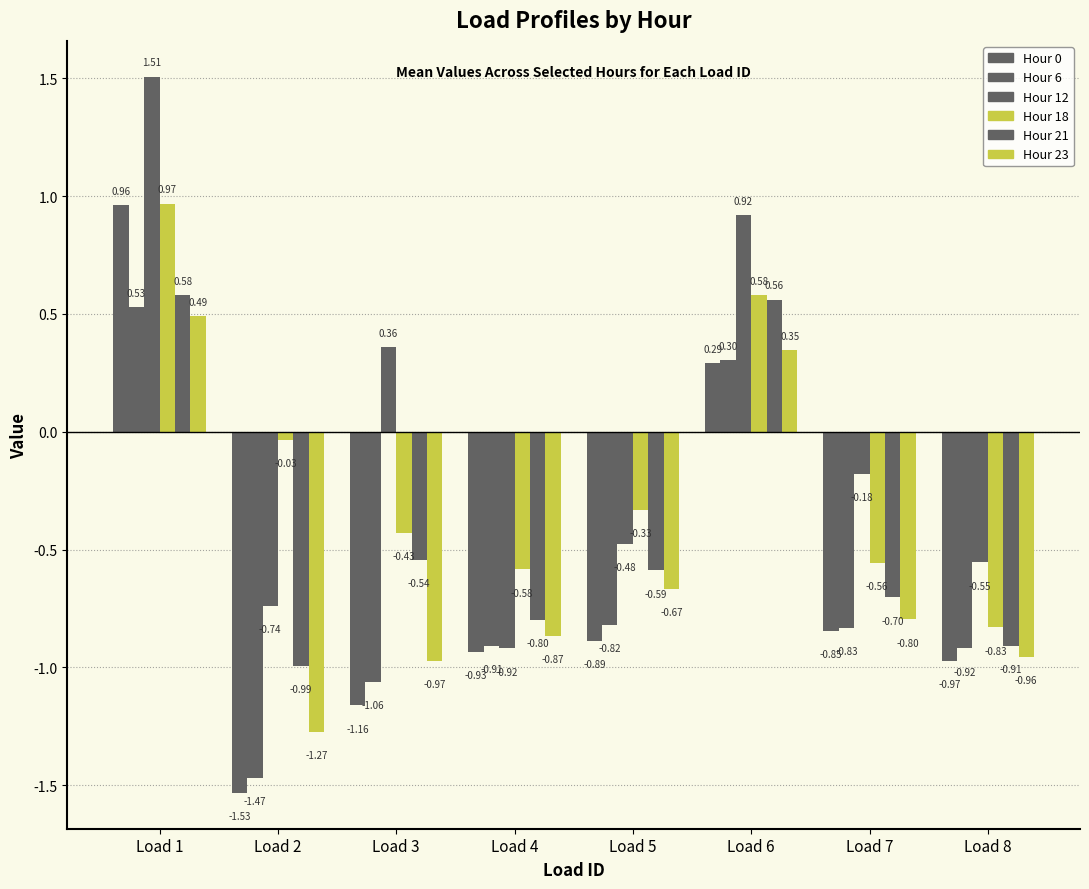

Which category has the highest value across all series?

Load 1